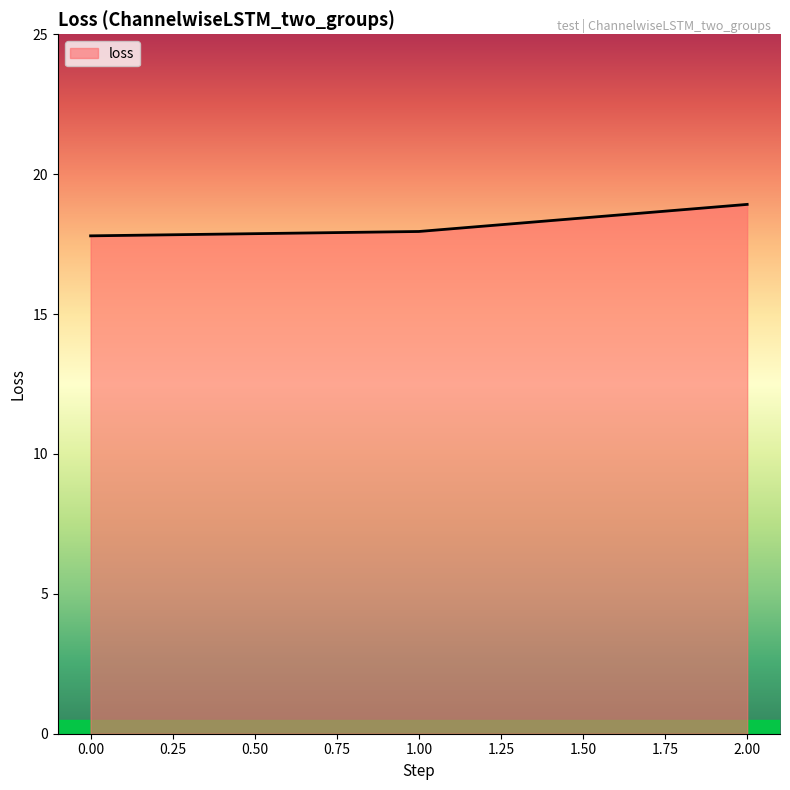

What is the change in value from 1.00 to 2.00?

+1.0